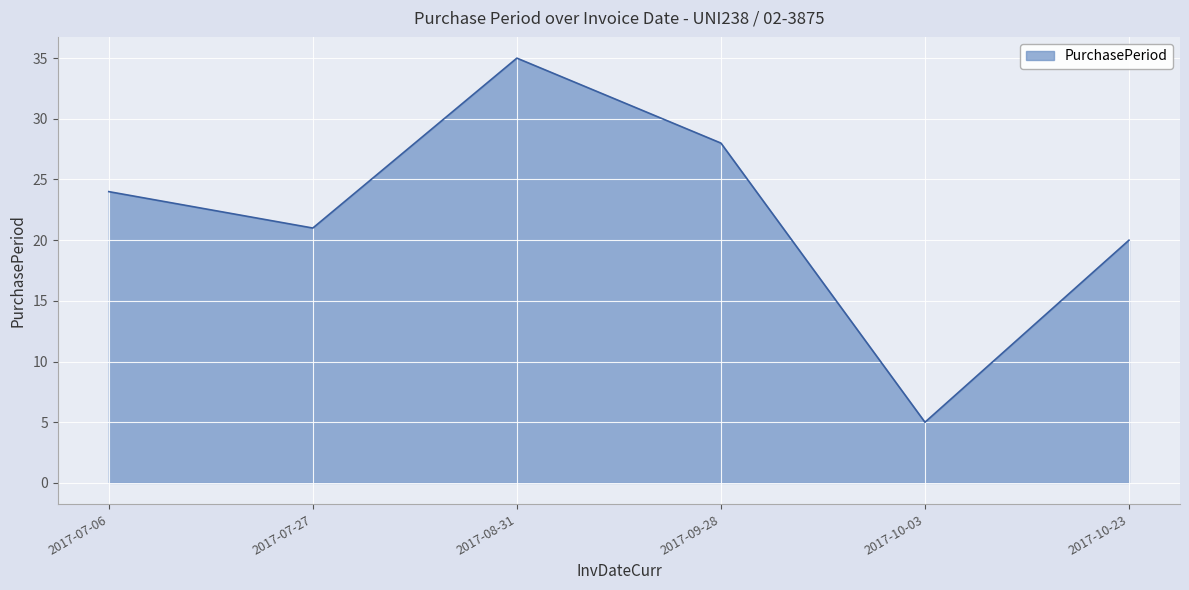

Is it true that the value at 2017-08-31 is 61?

False